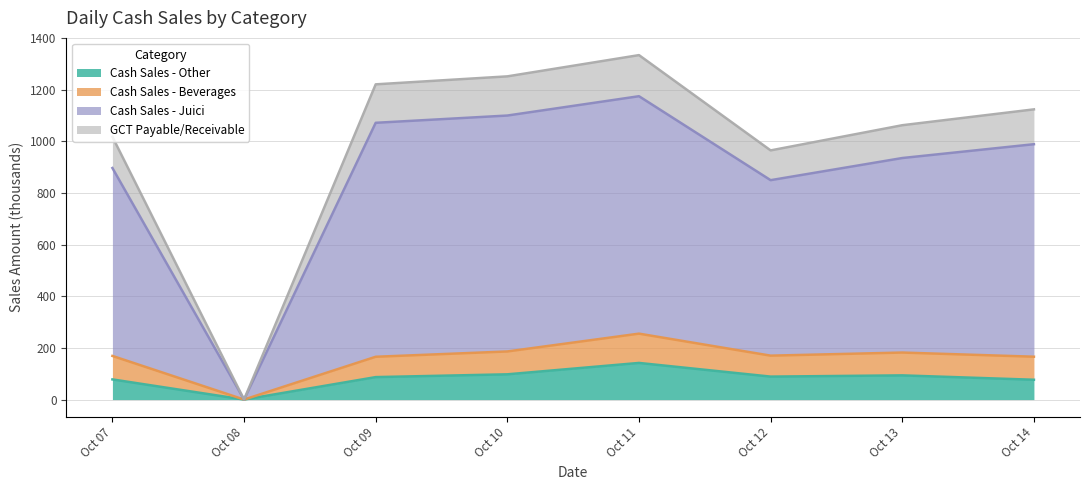

What is the highest value of the Cash Sales - Other series?

141.9